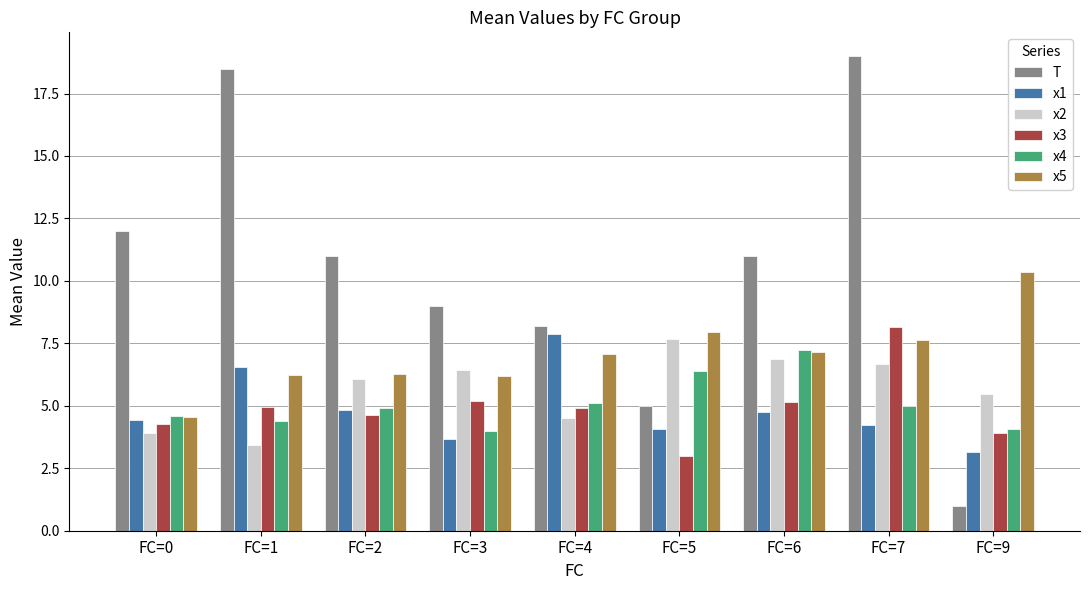

Which series has the widest spread of values?

T